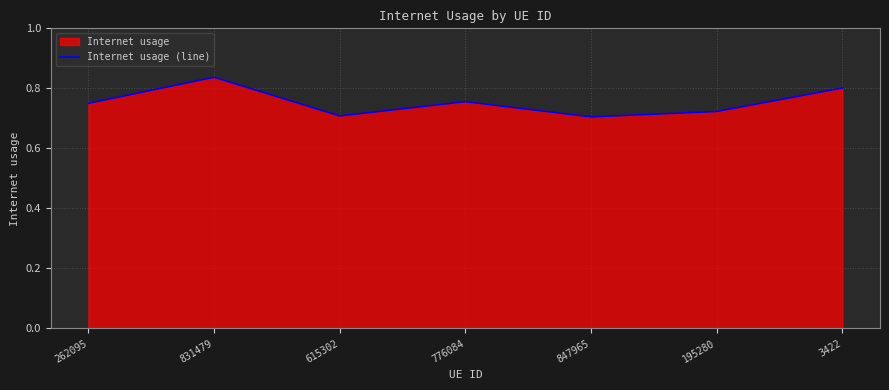

List the labels in order of value, largest first.

831479, 3422, 776084, 262095, 195280, 615302, 847965